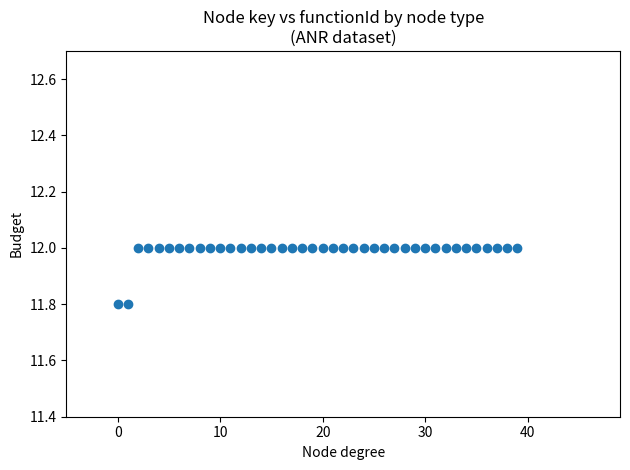

What is the range of X values (max minus min)?

39.0